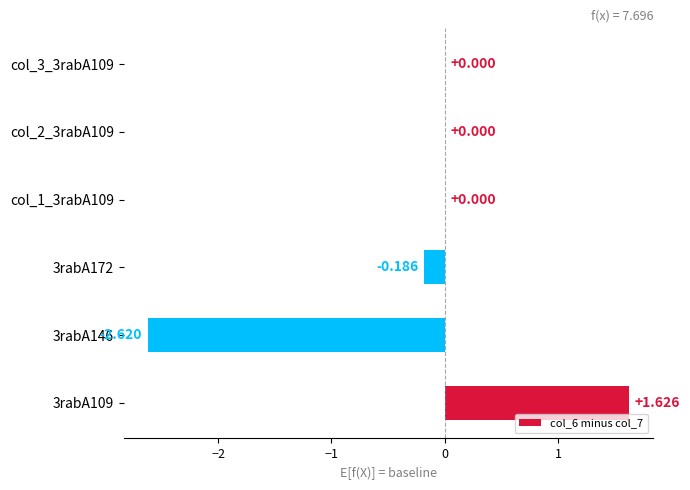

How many data points does each series have?

6